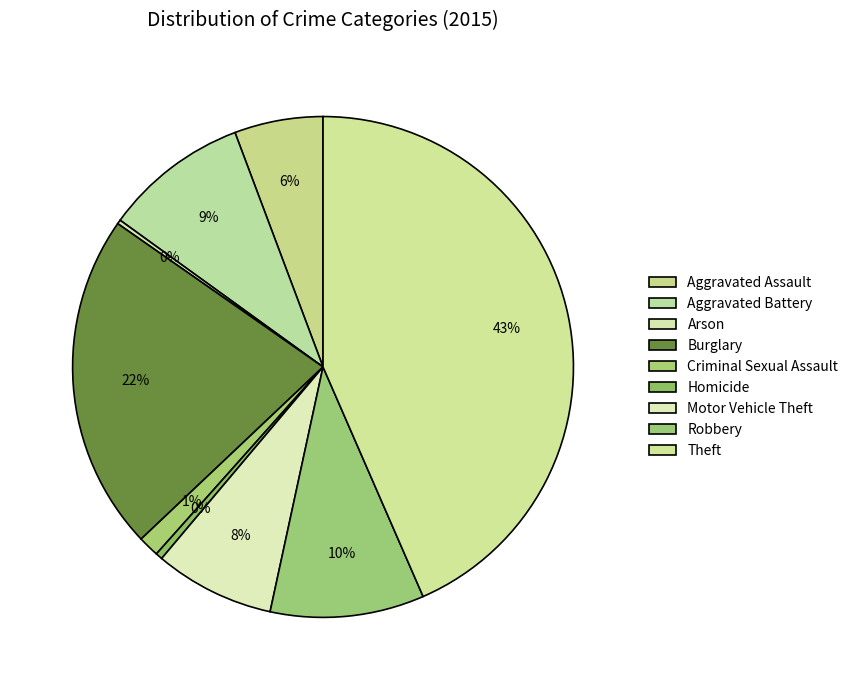

To the nearest percent, what portion does Theft represent?

43%